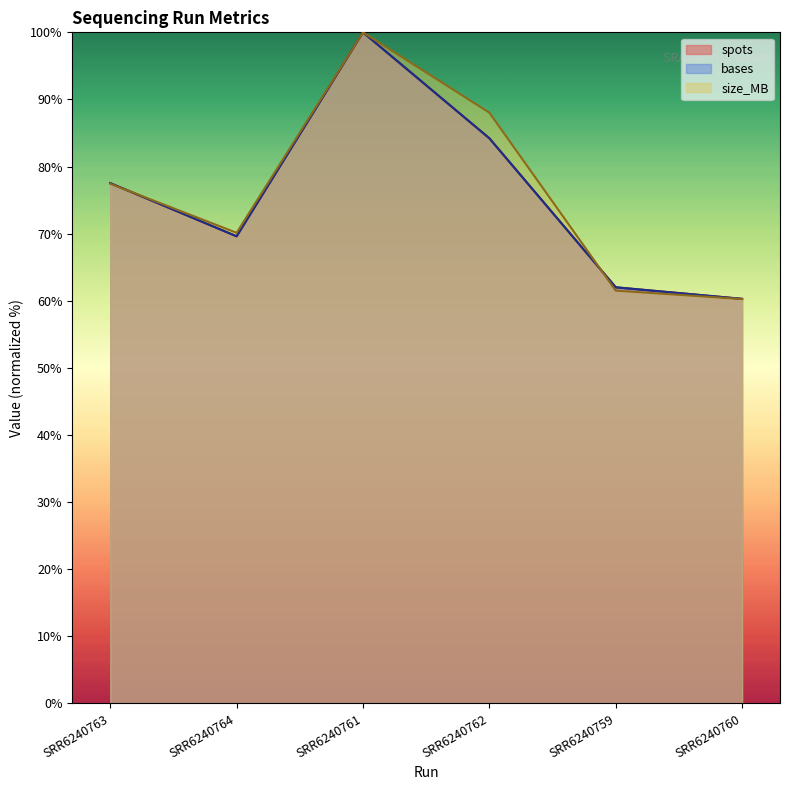

Reading right to left, list all the values displayed in this chart.

spots: 60.3	62.0	84.2	100.0	69.6	77.5
bases: 60.3	62.0	84.2	100.0	69.6	77.5
size_MB: 60.3	61.5	88.0	100.0	70.1	77.4